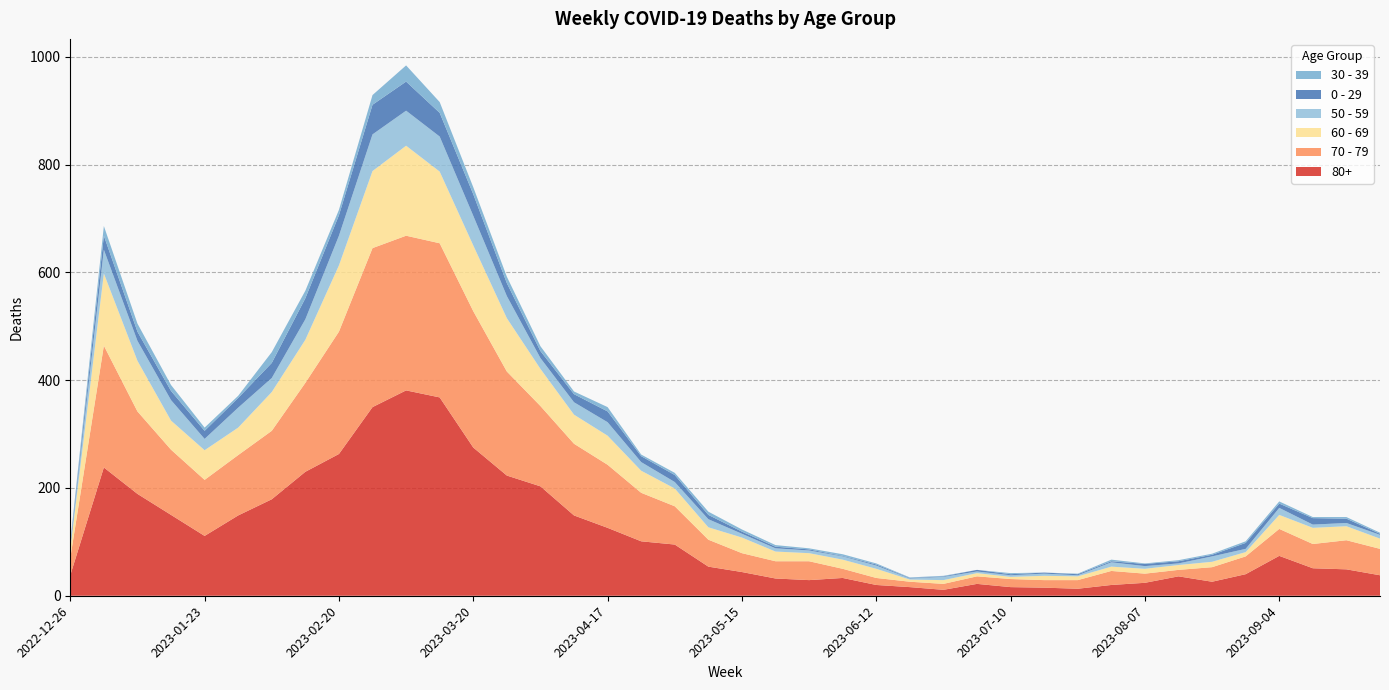

Reading left to right, extract all data points from this chart.

80+: 38	238	189	150	111	149	179	230	263	350	381	368	275	223	203	149	126	101	95	54	44	32	29	33	20	16	11	22	16	15	13	20	24	36	26	40	74	51	49	38
70 - 79: 32	226	153	121	104	112	127	165	227	295	287	286	253	193	149	133	117	90	71	50	35	32	35	17	13	10	11	14	15	14	16	26	17	12	27	33	50	45	54	49
60 - 69: 16	134	94	54	55	51	72	80	123	143	167	133	122	99	69	54	54	41	33	23	29	18	15	17	17	4	7	6	4	8	7	8	9	9	10	8	26	30	26	19
50 - 59: 5	44	37	38	21	37	26	38	55	68	65	65	55	41	20	23	25	16	12	15	7	6	5	6	6	2	6	3	3	4	2	8	5	3	10	6	13	6	6	7
0 - 29: 4	26	17	17	15	18	28	39	38	55	54	44	40	24	13	15	20	11	13	8	4	3	2	1	2	1	1	3	2	2	2	2	4	4	3	11	8	12	8	2
30 - 39: 5	18	15	11	6	4	20	14	10	18	30	20	13	12	9	5	8	3	4	6	4	3	2	3	2	1	1	0	2	0	1	3	1	2	2	3	4	2	3	2